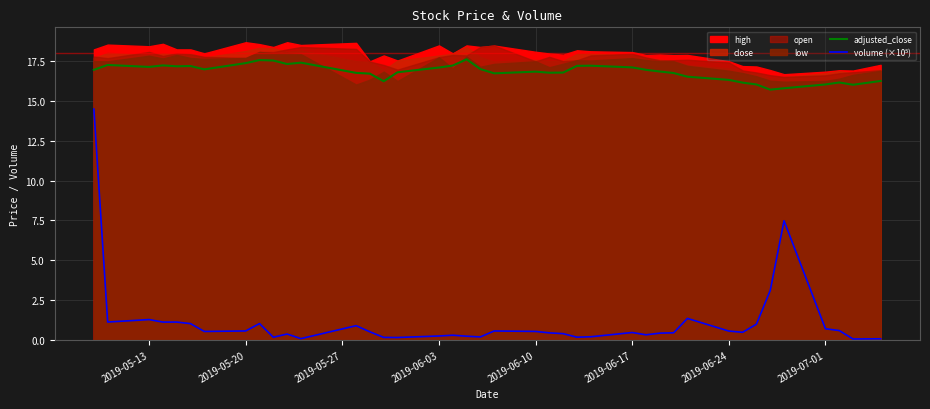

What is the highest value of the adjusted_close series?

17.6